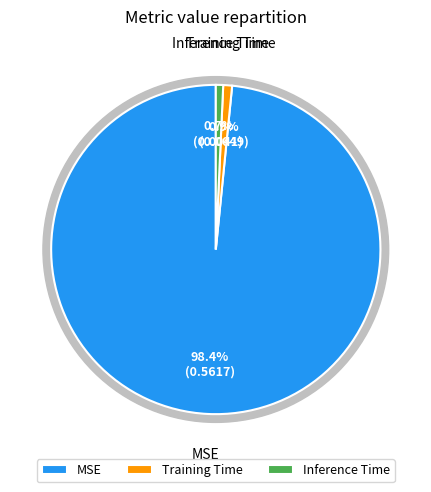

How many segments does this pie chart have?

3